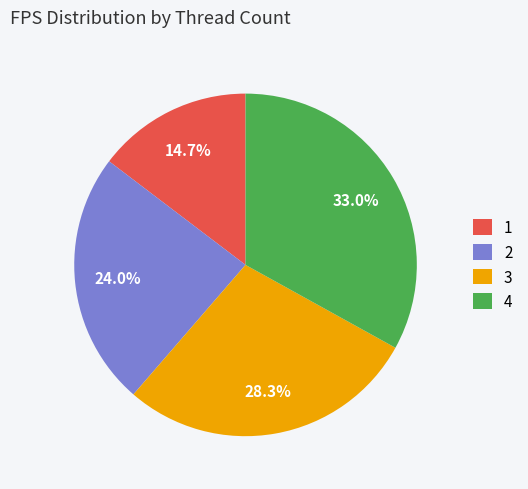

Is there any slice that represents more than half of the pie?

No